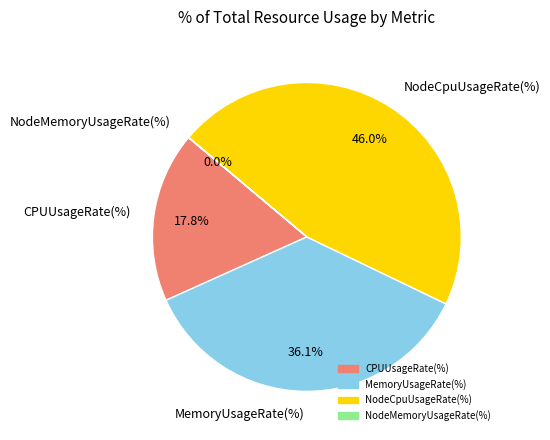

Which category has the biggest portion of the pie?

NodeCpuUsageRate(%)